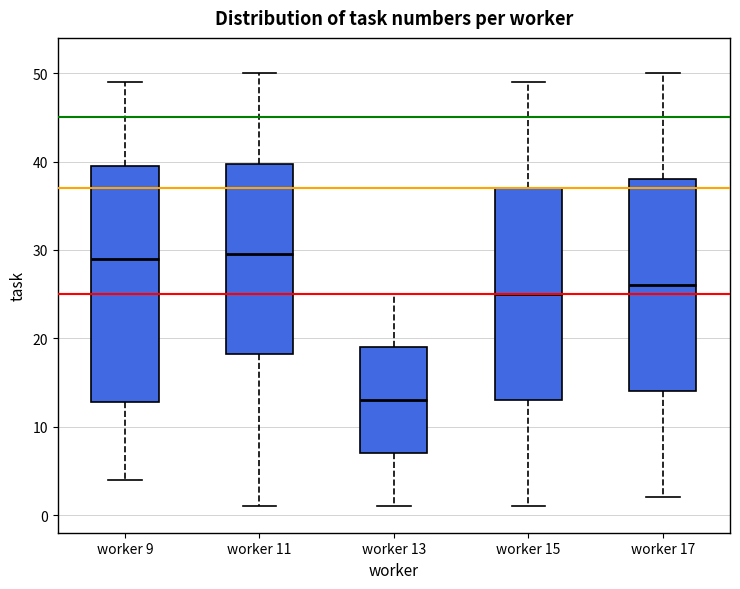

Where does the upper whisker of the box for worker 13 end on the y-axis? The values are not printed on the chart, so give them approximately, as read against the axis.

25